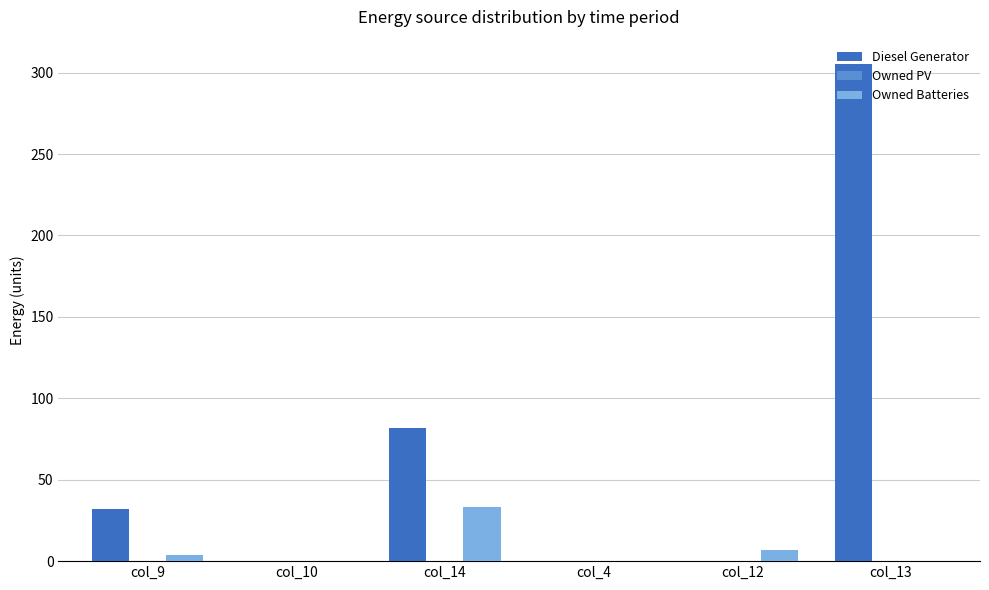

Which series changed the most between col_10 and col_14?

Diesel Generator